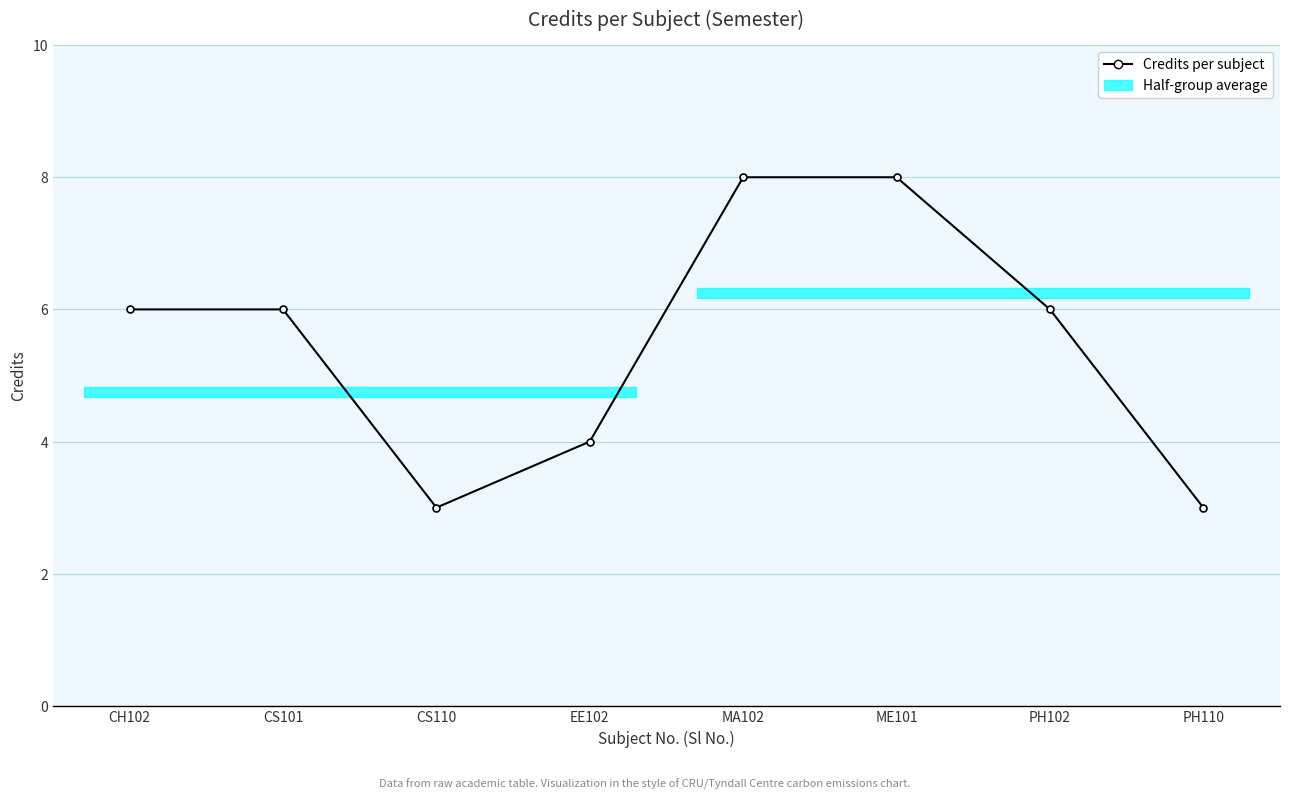

At which category does the chart reach its peak across all series?

MA102